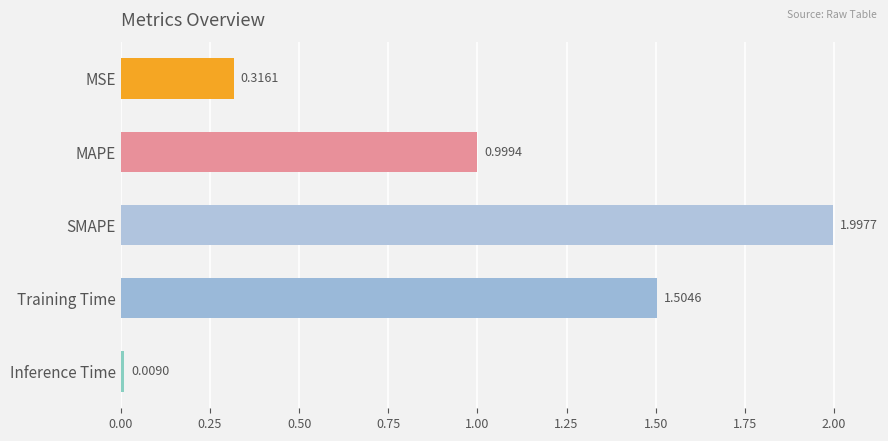

What is the label of the 5th bar from the bottom?

MSE